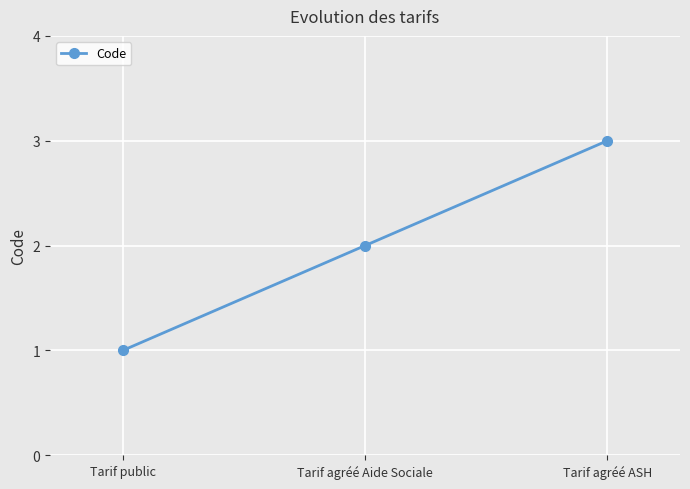

Which label corresponds to the largest value in the chart?

Tarif agréé ASH